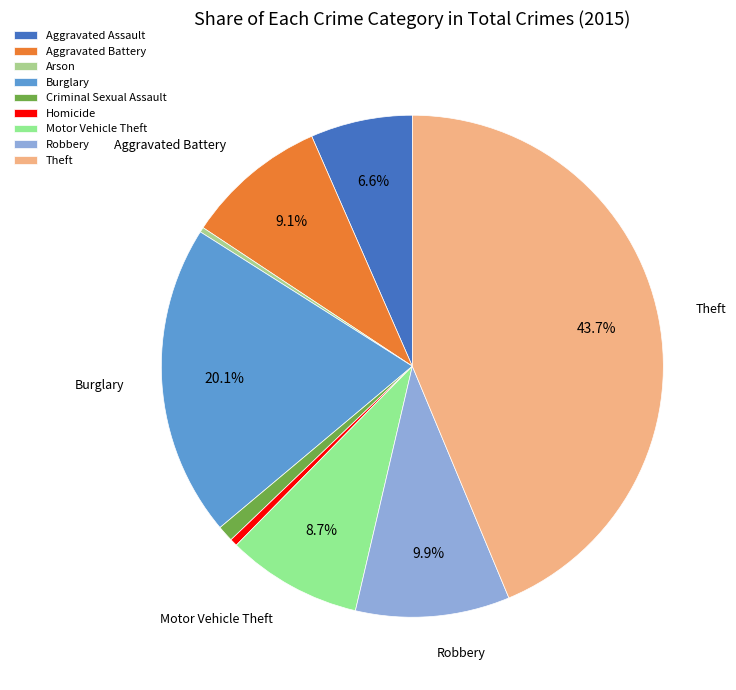

Rank the categories by value from lowest to highest.

Arson, Homicide, Criminal Sexual Assault, Aggravated Assault, Motor Vehicle Theft, Aggravated Battery, Robbery, Burglary, Theft